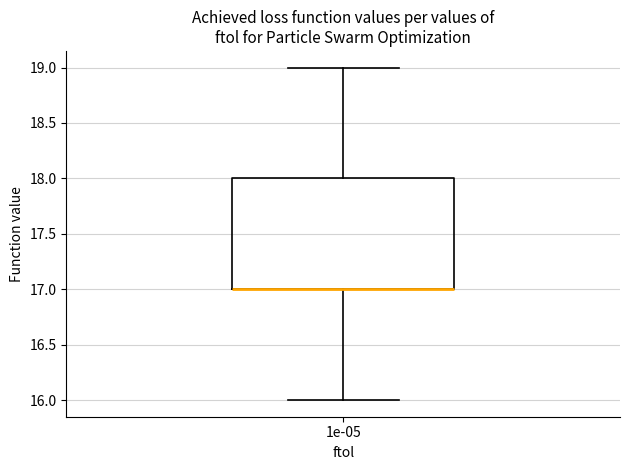

Where is the upper edge of the box at x = 1e-05 on the y-axis? The values are not printed on the chart, so give them approximately, as read against the axis.

18